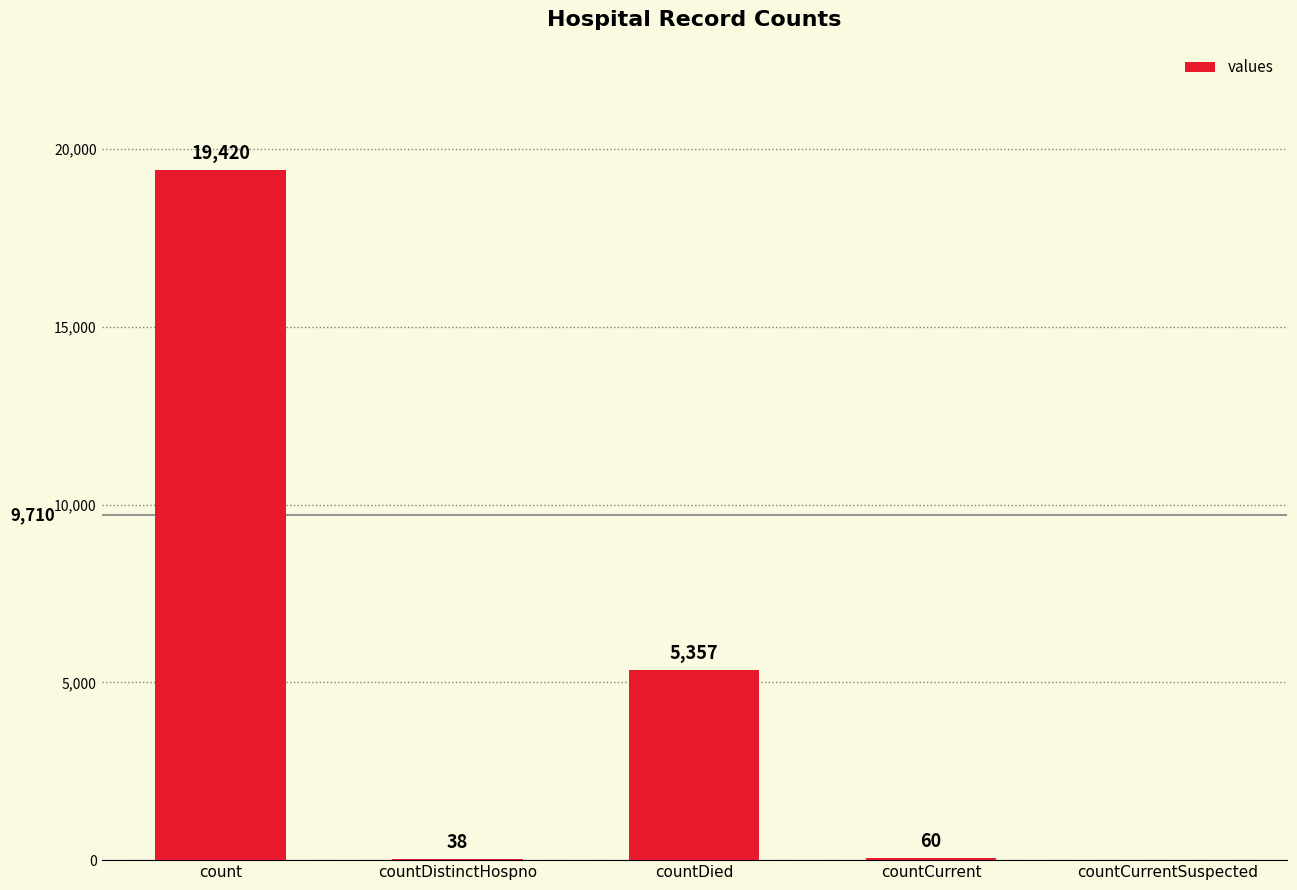

What is the maximum value shown in the chart?

19420